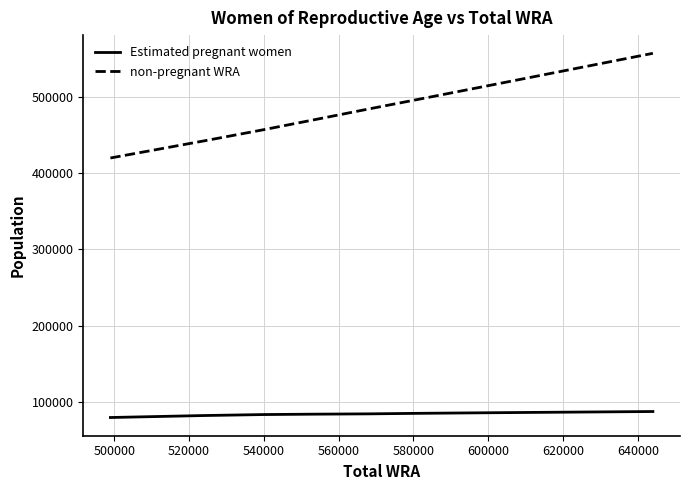

Does the chart display data point markers on the line(s)?

No